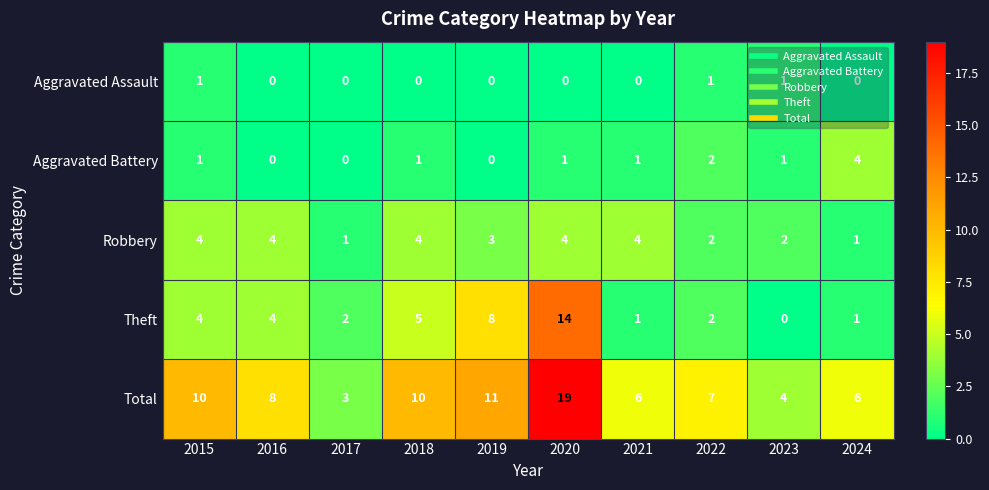

Between 2017 and 2022, which series saw the biggest shift?

Total